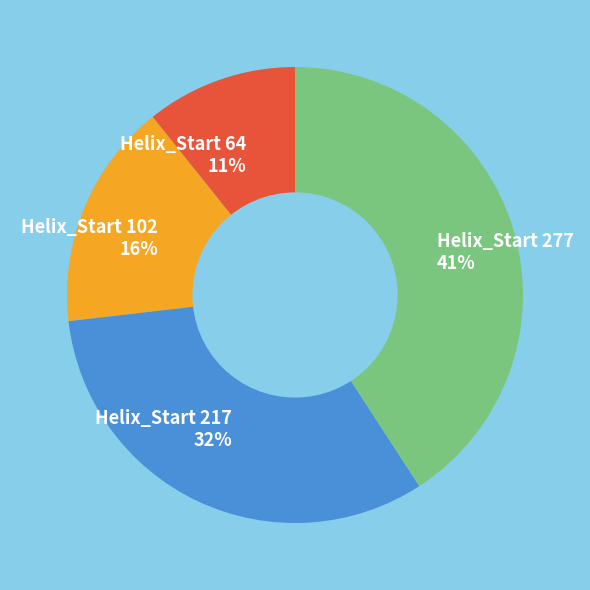

How many segments does this pie chart have?

4